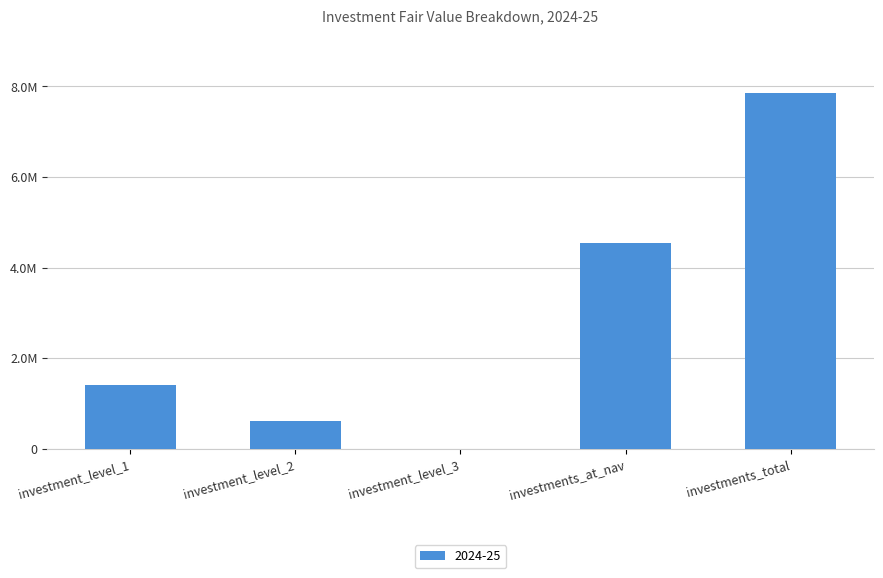

What is the sum of all values?

14407729